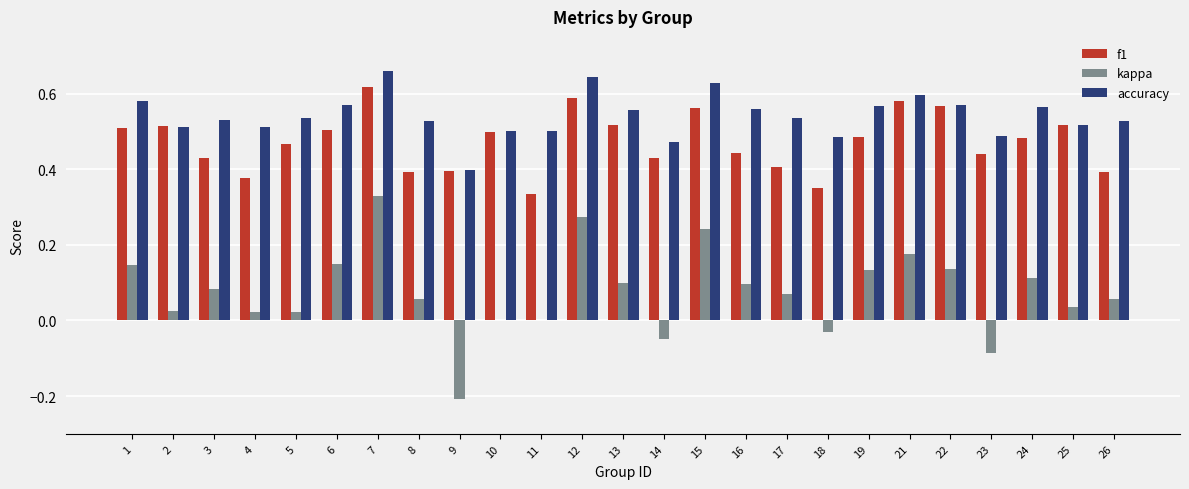

Are the bars grouped side by side (vs. stacked)?

Yes